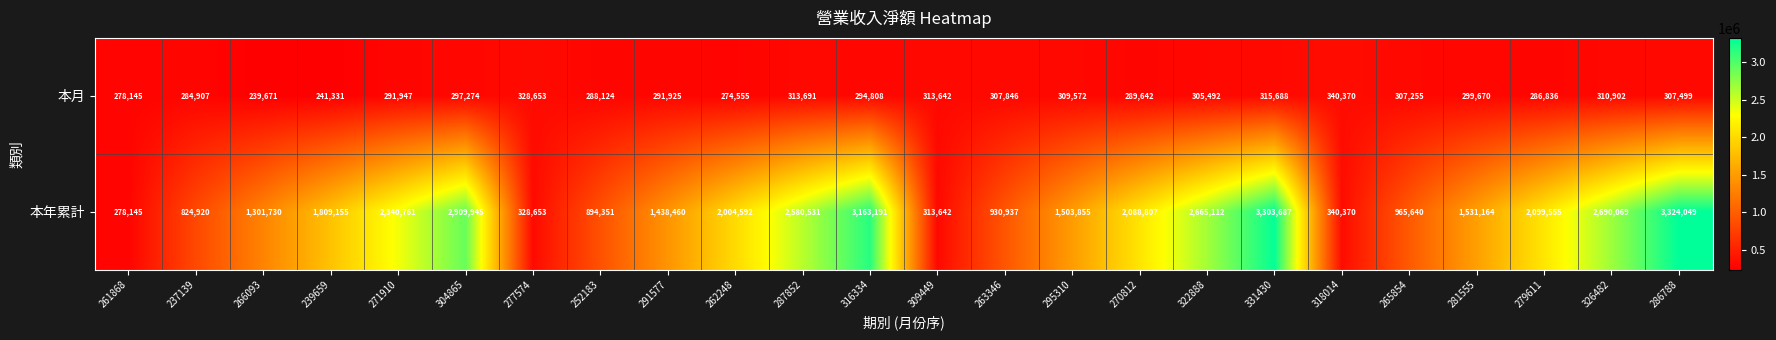

At 287852, list the series in order from smallest to largest.

本月, 本年累計